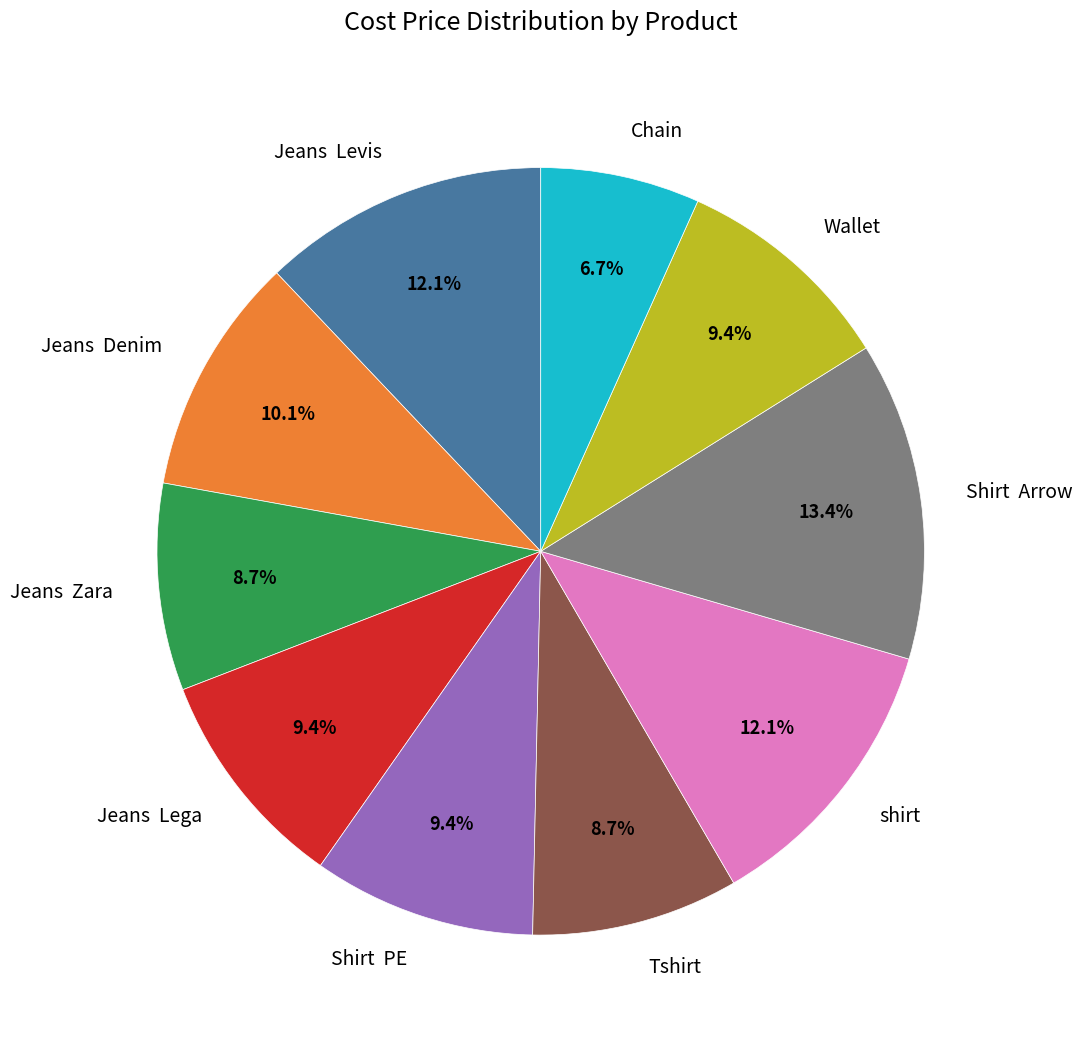

Is there any slice that represents more than half of the pie?

No